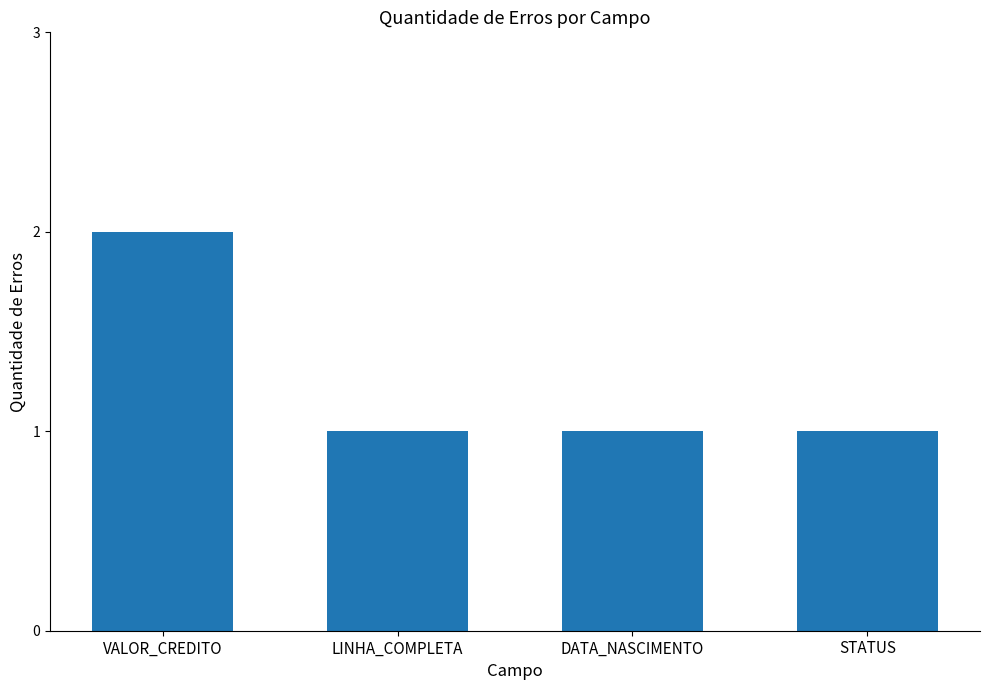

What is the average value?

1